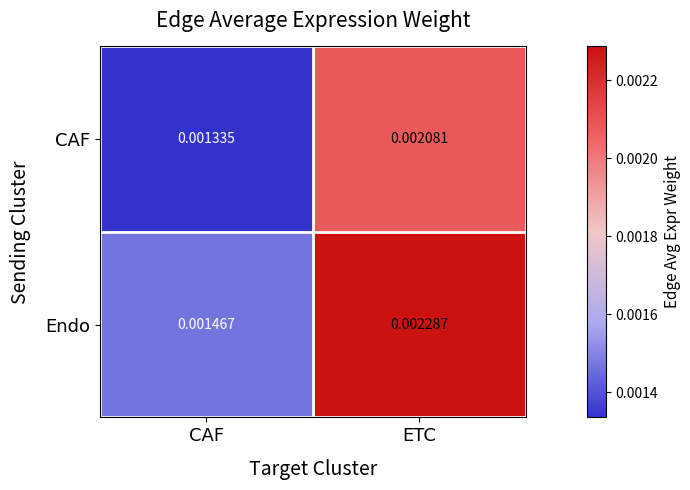

At ETC, list the series in order from largest to smallest.

Endo, CAF